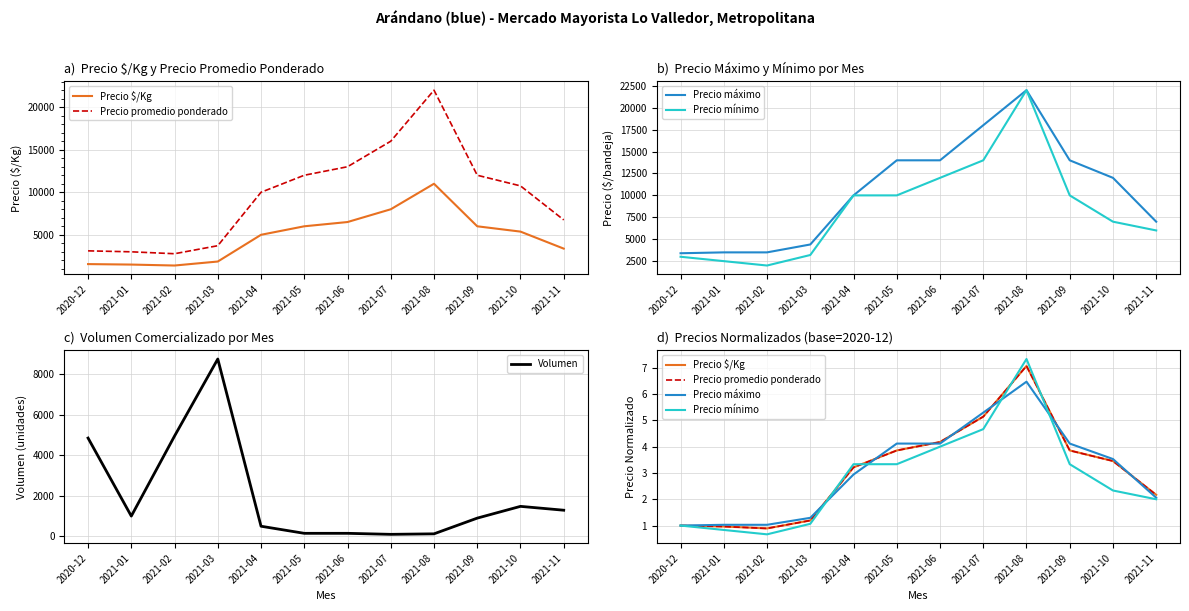

Which category has the highest value in the Precio promedio ponderado series?

2021-08